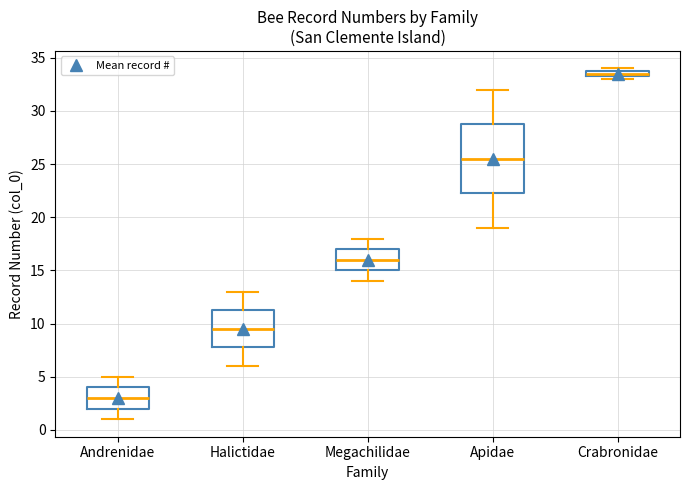

Which box is the tallest, from its lower edge to its upper edge?

Apidae